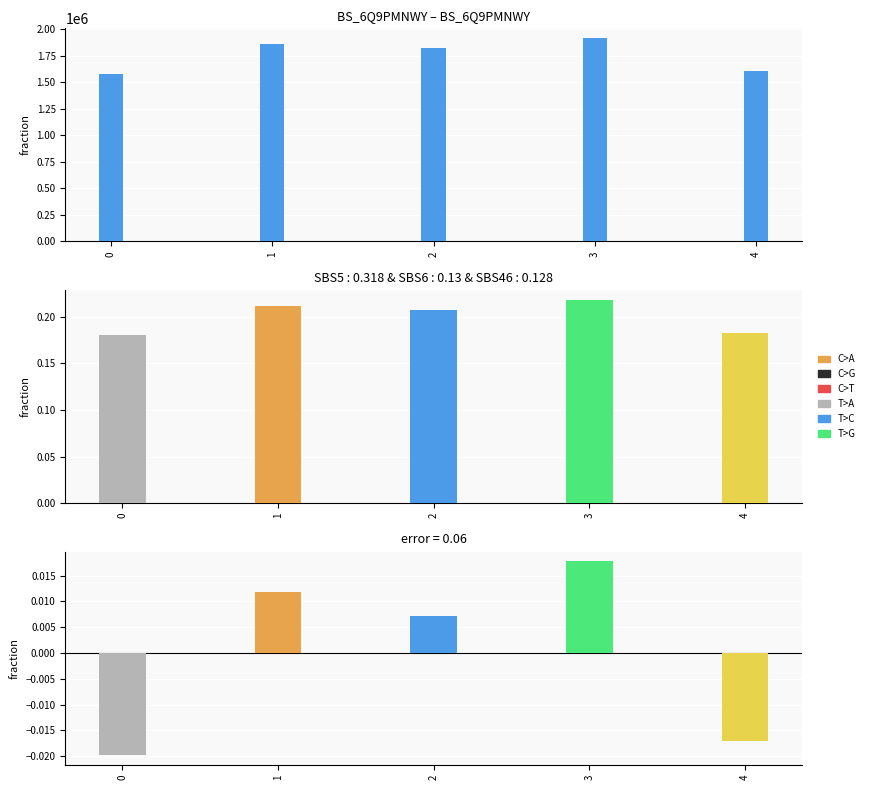

List the labels in order of value, smallest first.

0, 4, 2, 1, 3